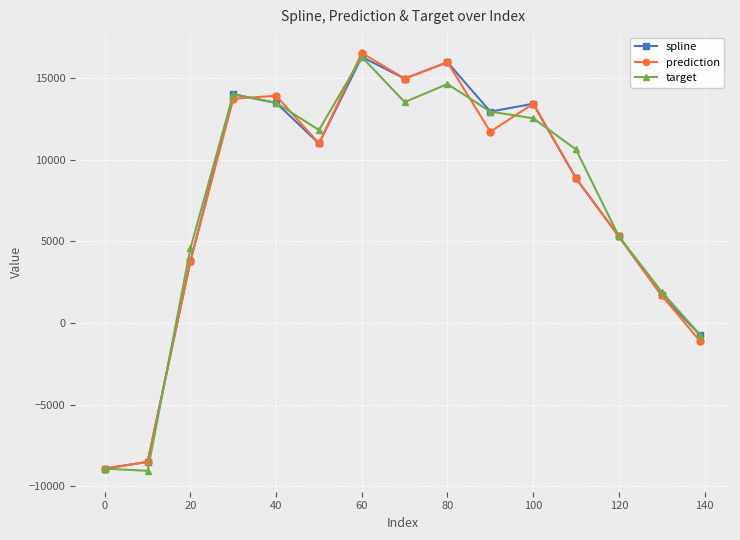

True or false: prediction has more than 0 points higher than both neighbors.

True